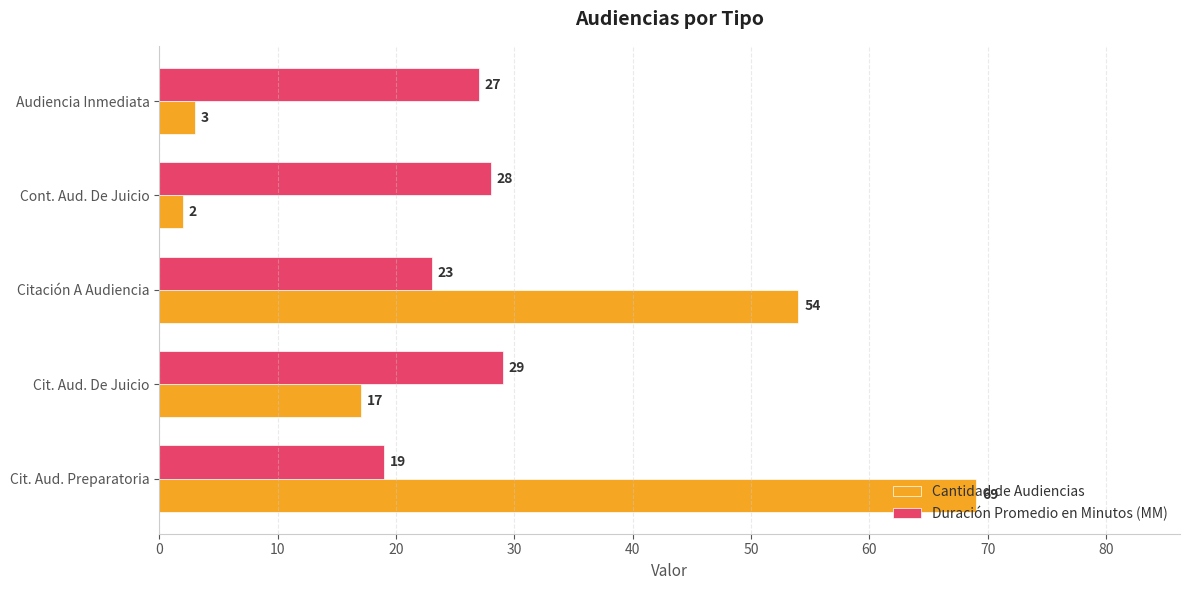

What is the maximum value for Cantidad de Audiencias?

69